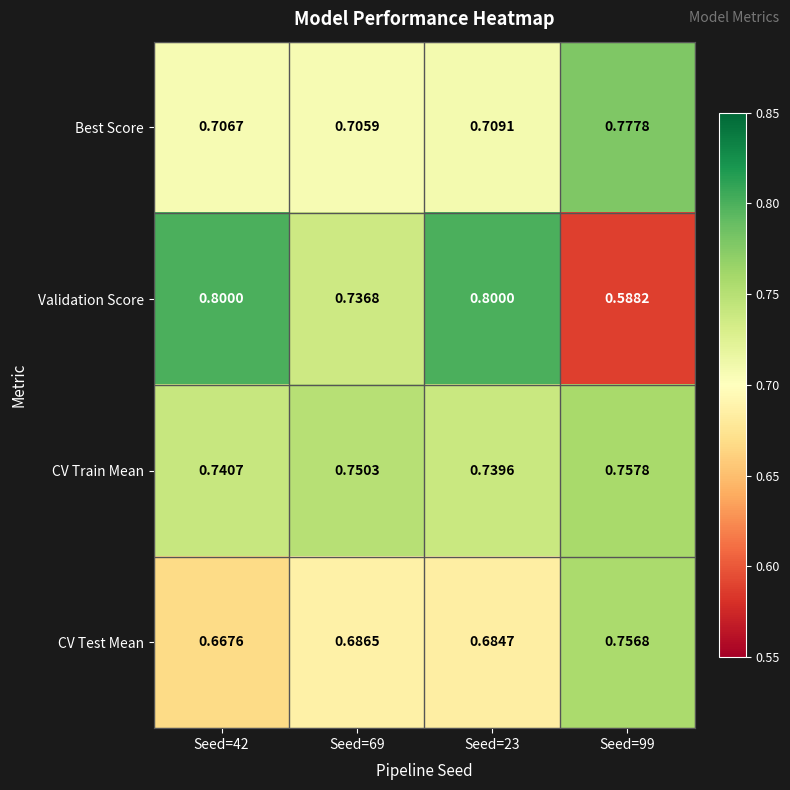

Which series has the widest spread of values?

Validation Score